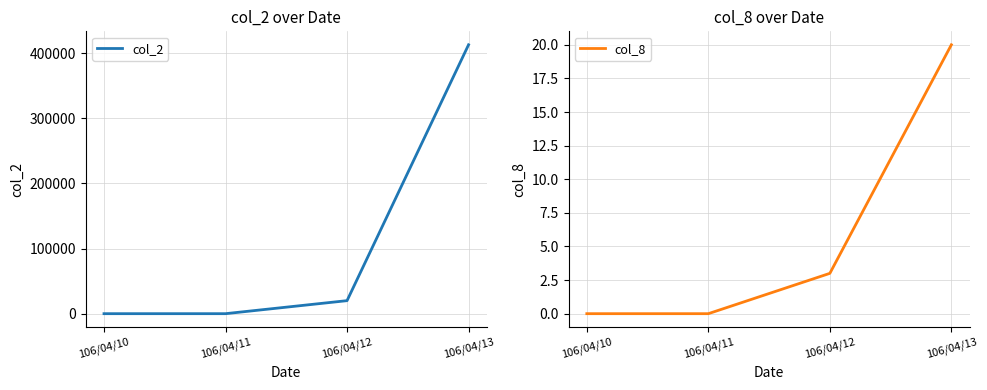

True or false: col_8 and col_2 cross at least once.

False